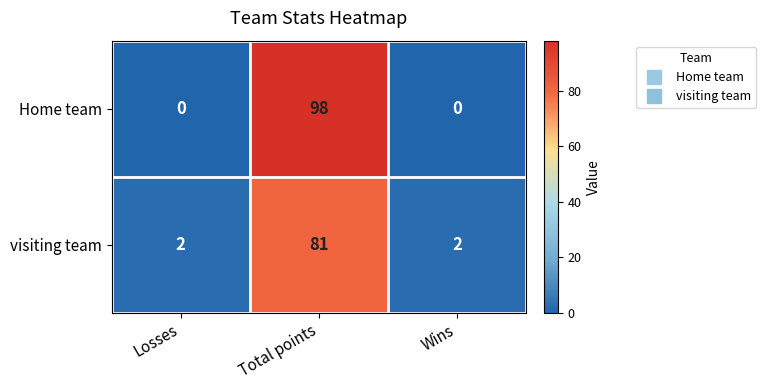

Is it true that Home team equals -35 at Wins?

False